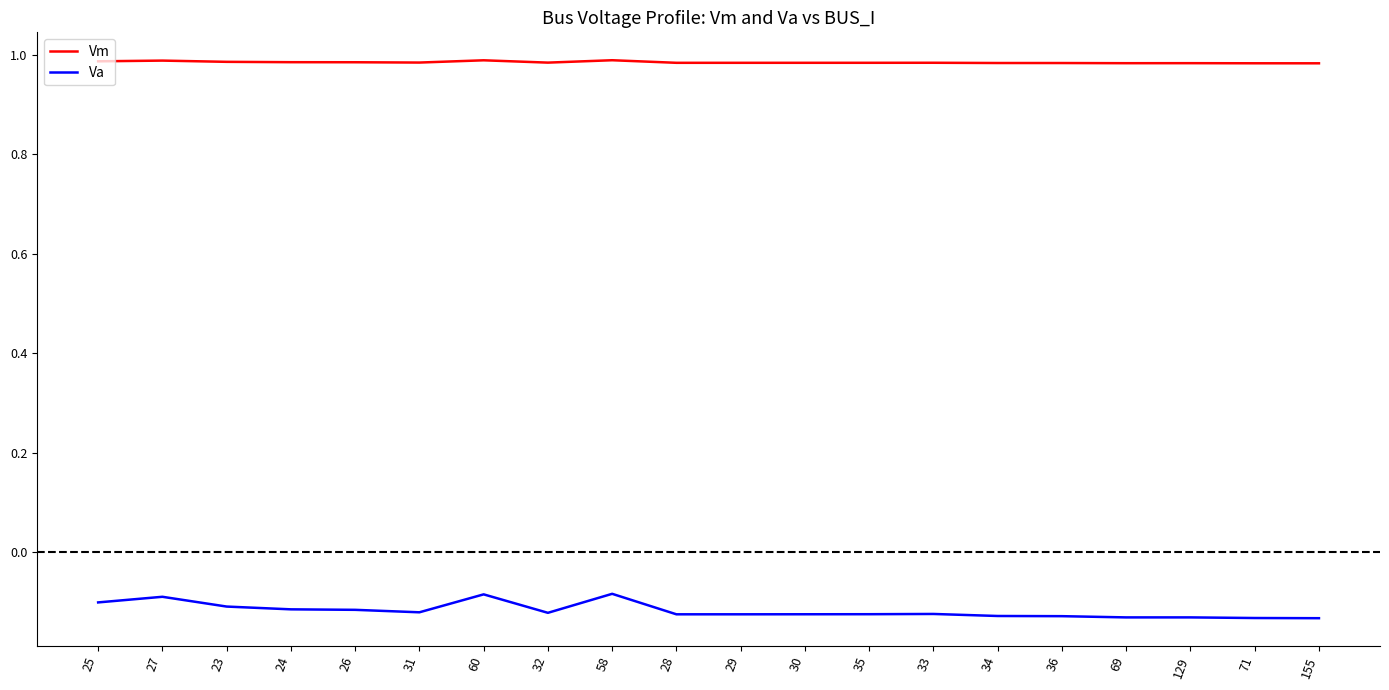

What position from the left is 33?

14